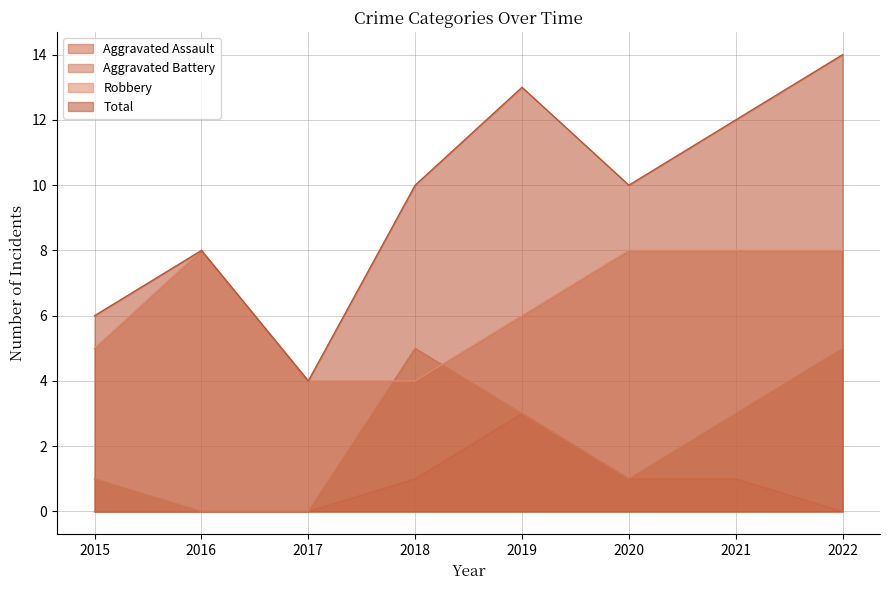

At how many categories does at least one series exceed 10?

3